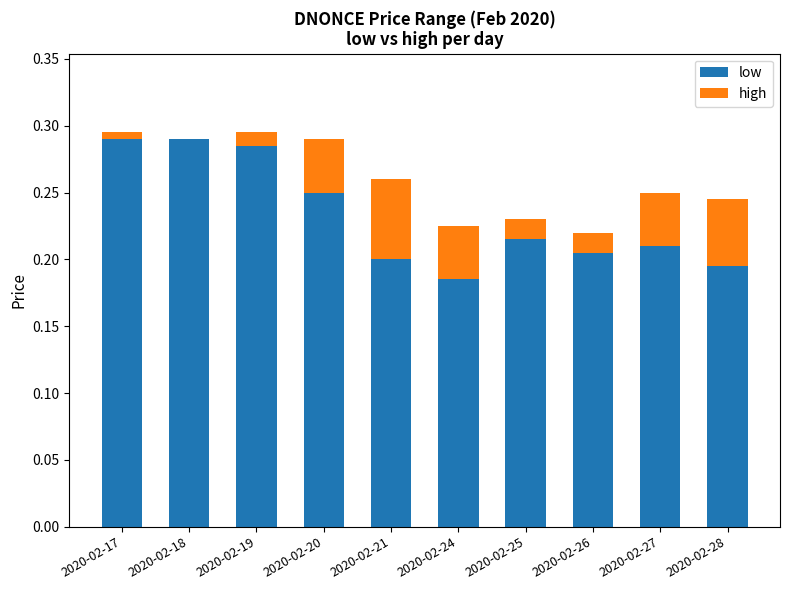

Is it true that low equals 0.2 at 2020-02-27?

True